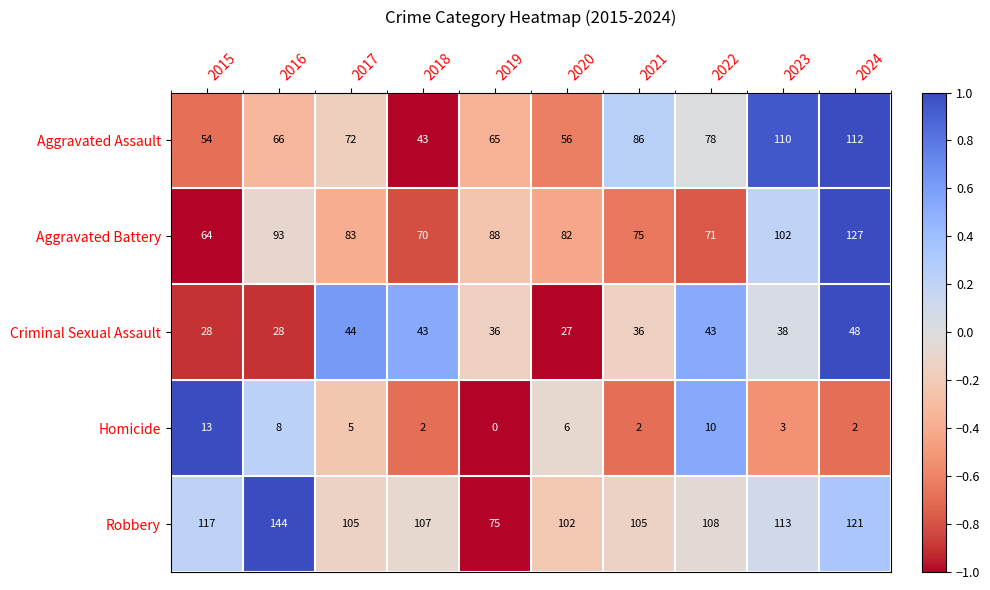

At which label does Aggravated Assault reach its peak?

2024